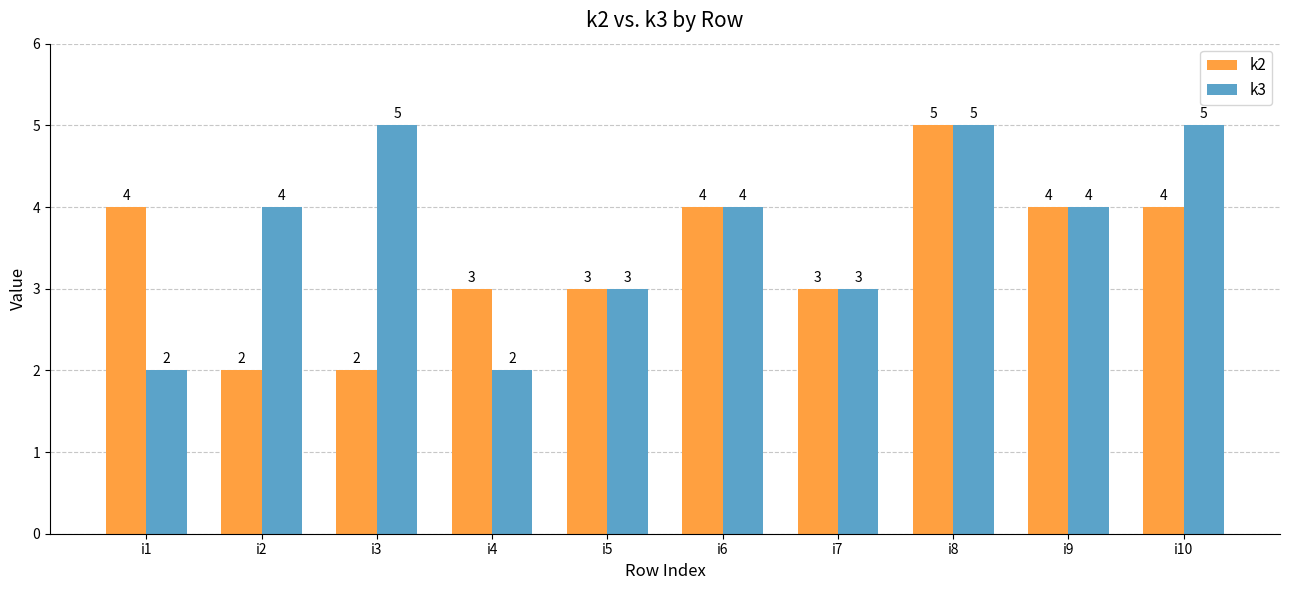

What are all the series names shown in the legend?

k2, k3